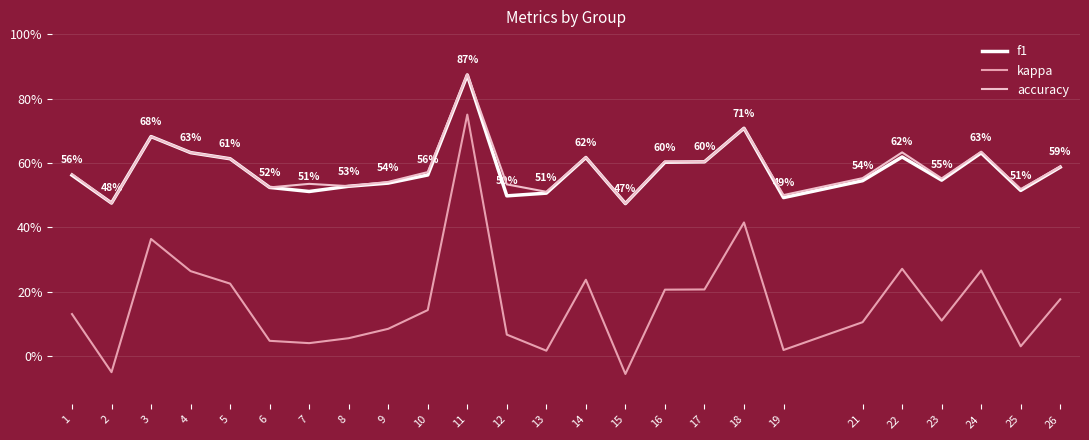

The value of f1 at 11 is 0.9. True or false?

True